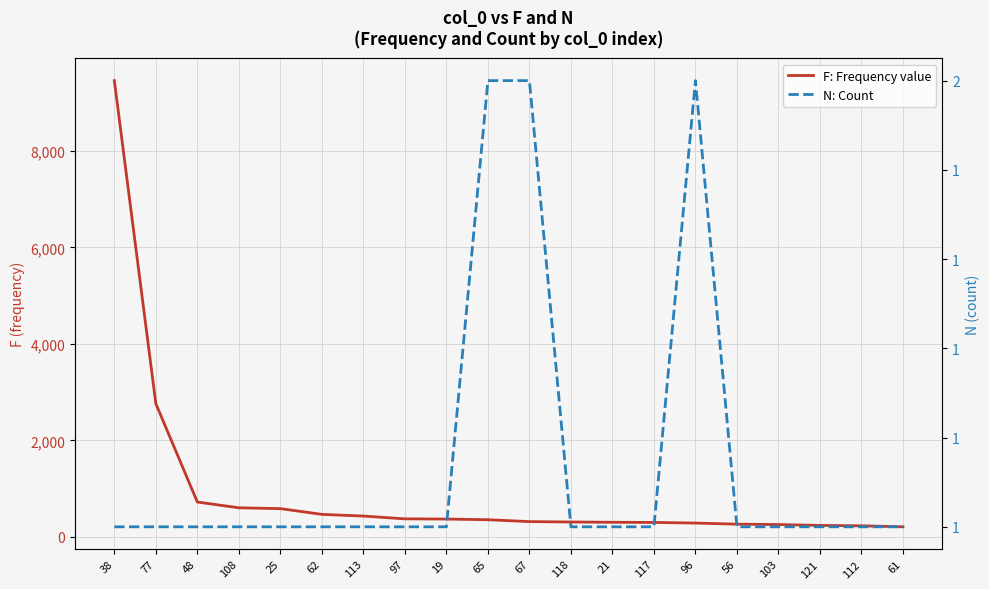

Reading left to right, what are all the values shown in this chart?

F: Frequency value: 38=9458	77=2761	48=722	108=602	25=585	62=466	113=431	97=373	19=369	65=355	67=316	118=308	21=302	117=299	96=286	56=263	103=255	121=237	112=229	61=208
N: Count: 38=1	77=1	48=1	108=1	25=1	62=1	113=1	97=1	19=1	65=2	67=2	118=1	21=1	117=1	96=2	56=1	103=1	121=1	112=1	61=1